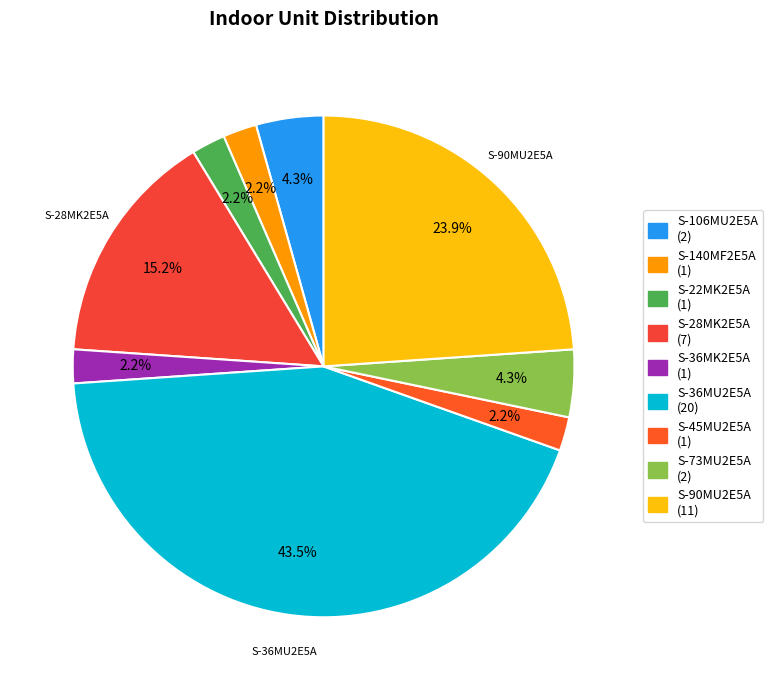

Rank the categories by value from highest to lowest.

S-36MU2E5A, S-90MU2E5A, S-28MK2E5A, S-106MU2E5A, S-73MU2E5A, S-140MF2E5A, S-22MK2E5A, S-36MK2E5A, S-45MU2E5A